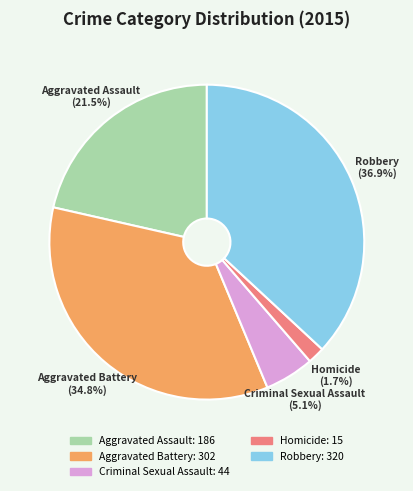

Rank the categories by value from highest to lowest.

Robbery, Aggravated Battery, Aggravated Assault, Criminal Sexual Assault, Homicide